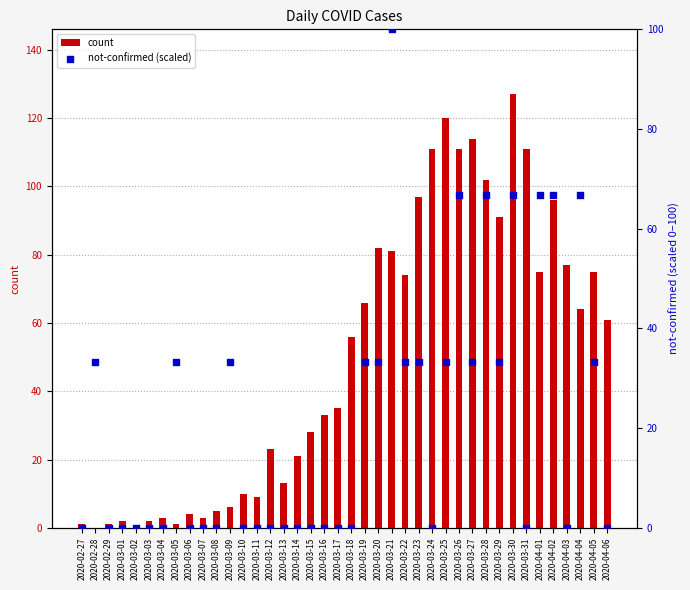

What are all the series names shown in the legend?

count, not-confirmed (scaled)